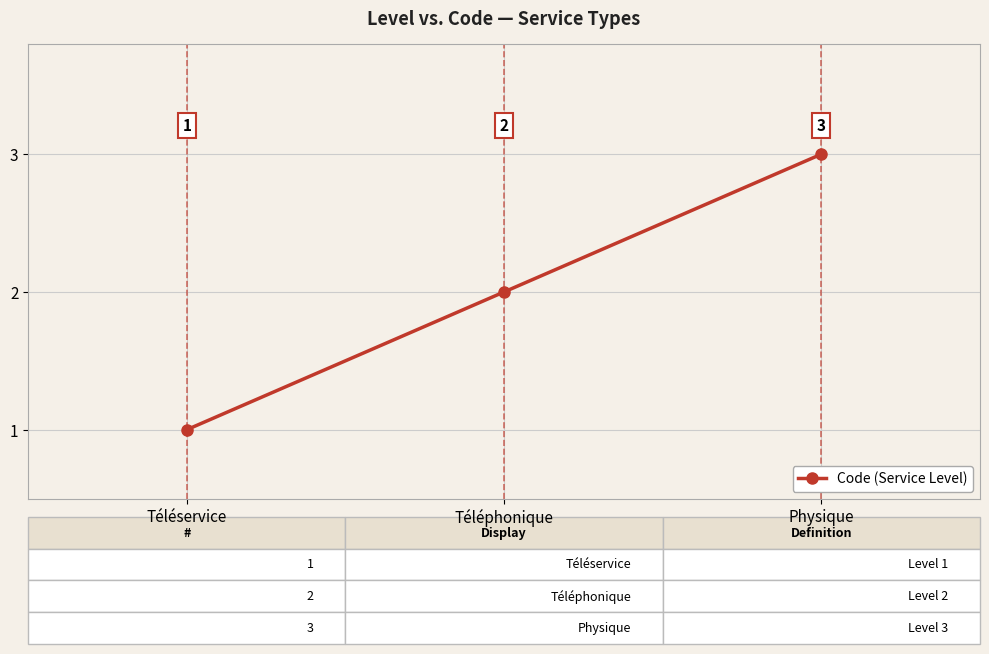

Count the number of data series in this chart.

1